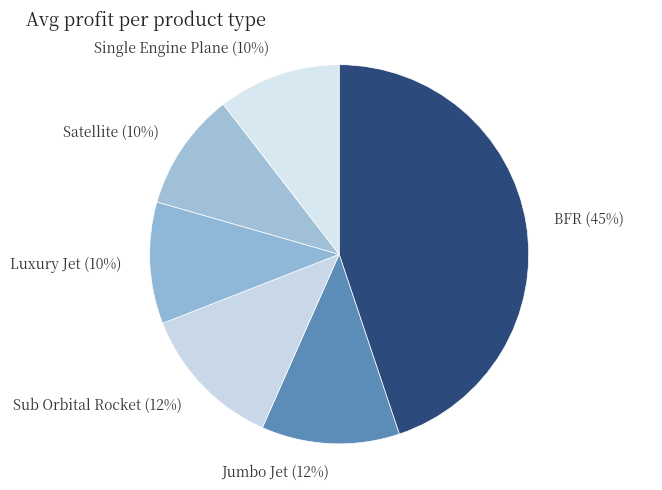

How many slices are in this pie chart?

6